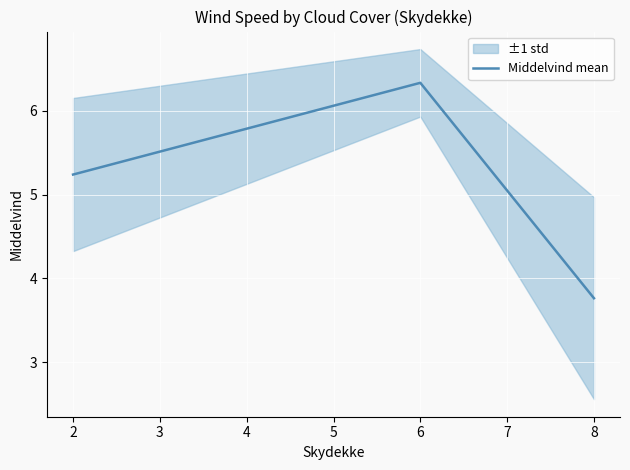

Reading right to left, transcribe all the data shown in this chart.

3.8	6.3	5.2